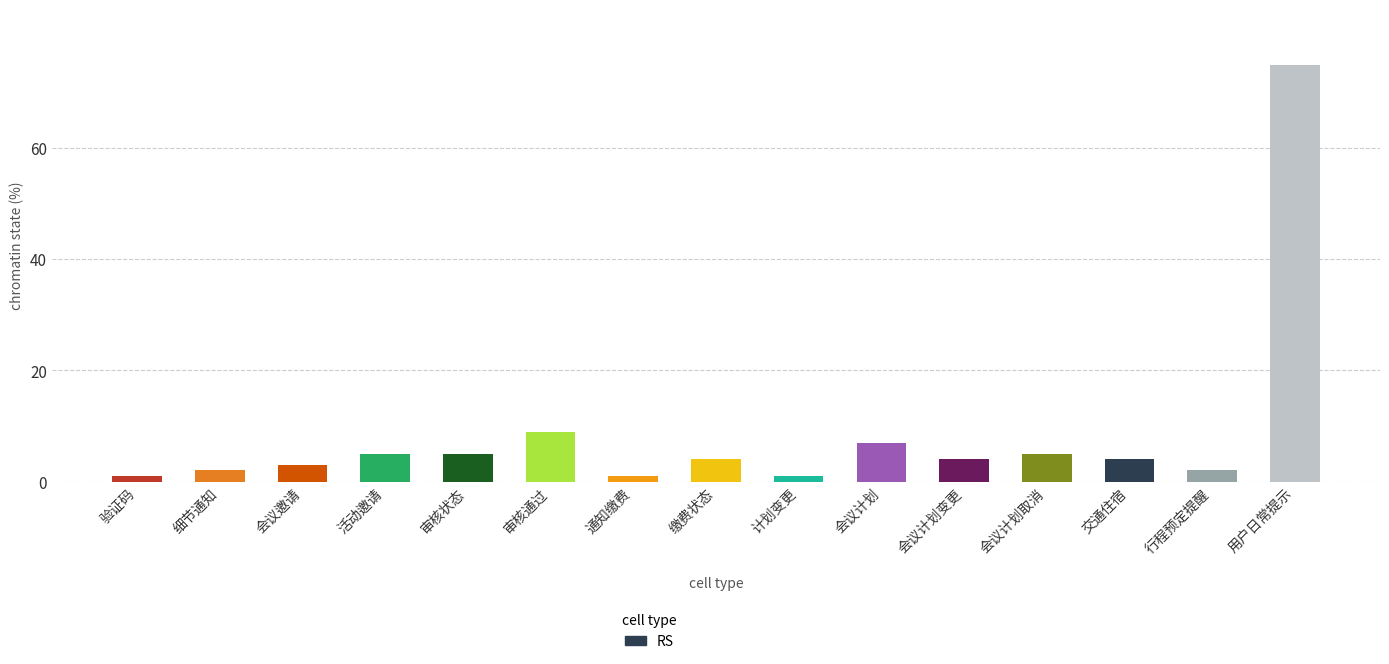

Is it true that the value at 审核状态 is 5?

True